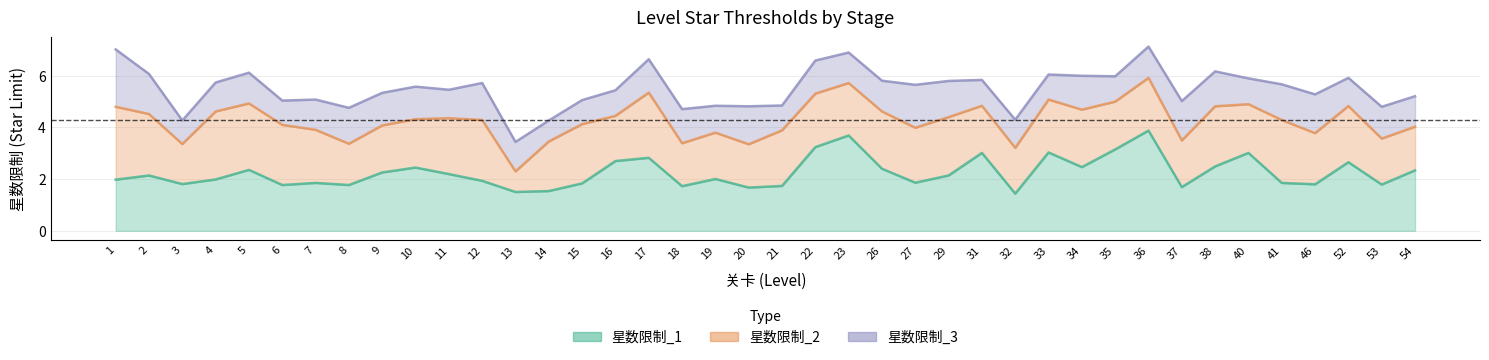

Between 27 and 41, which is larger?

27